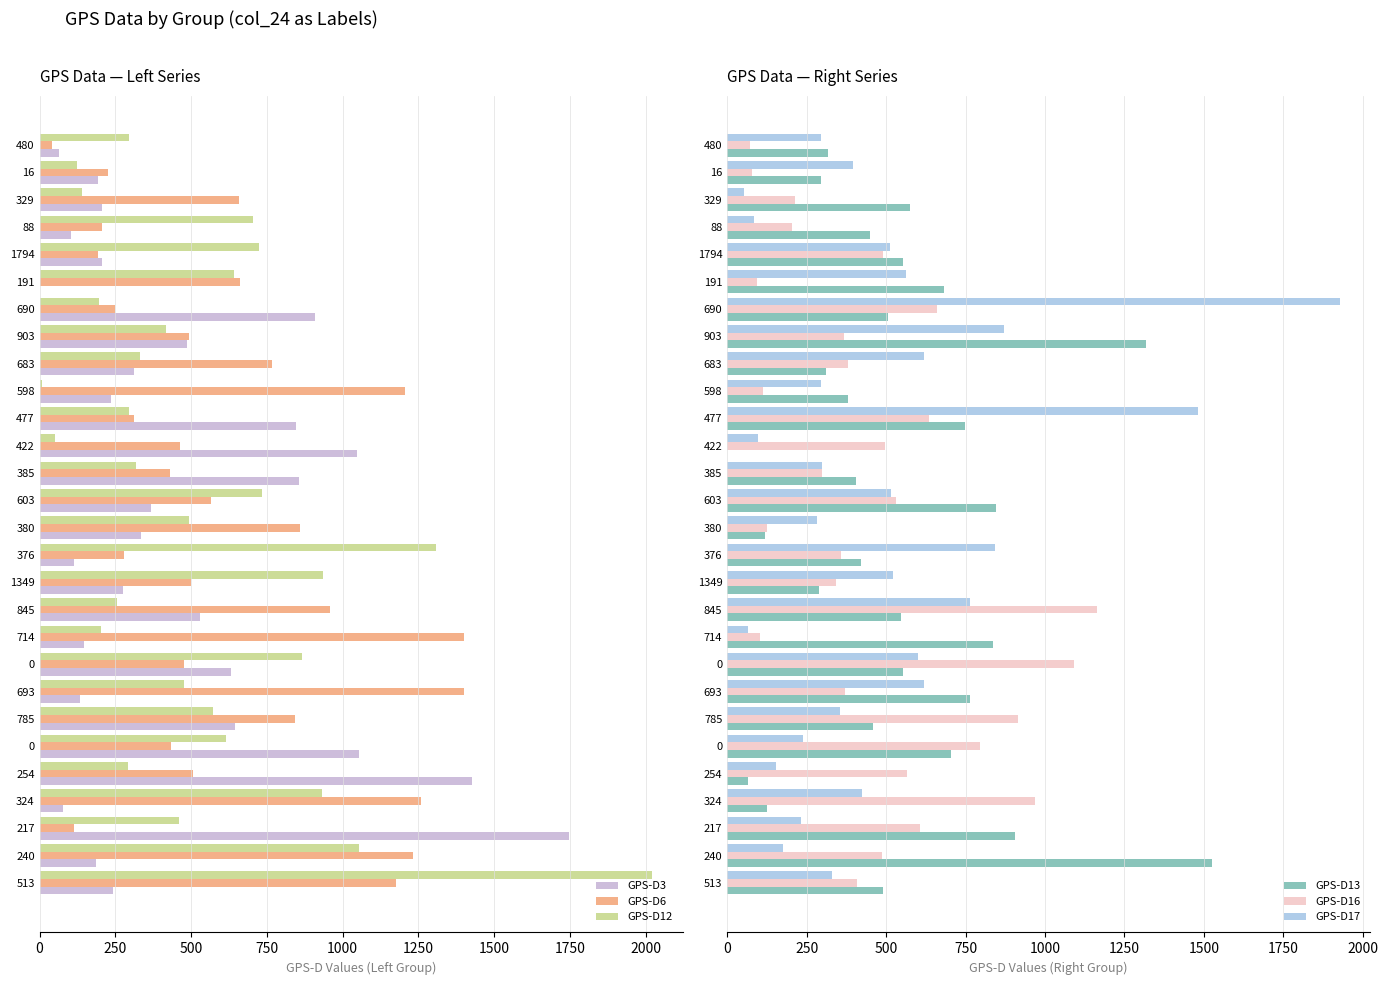

How many distinct data groups are displayed?

6